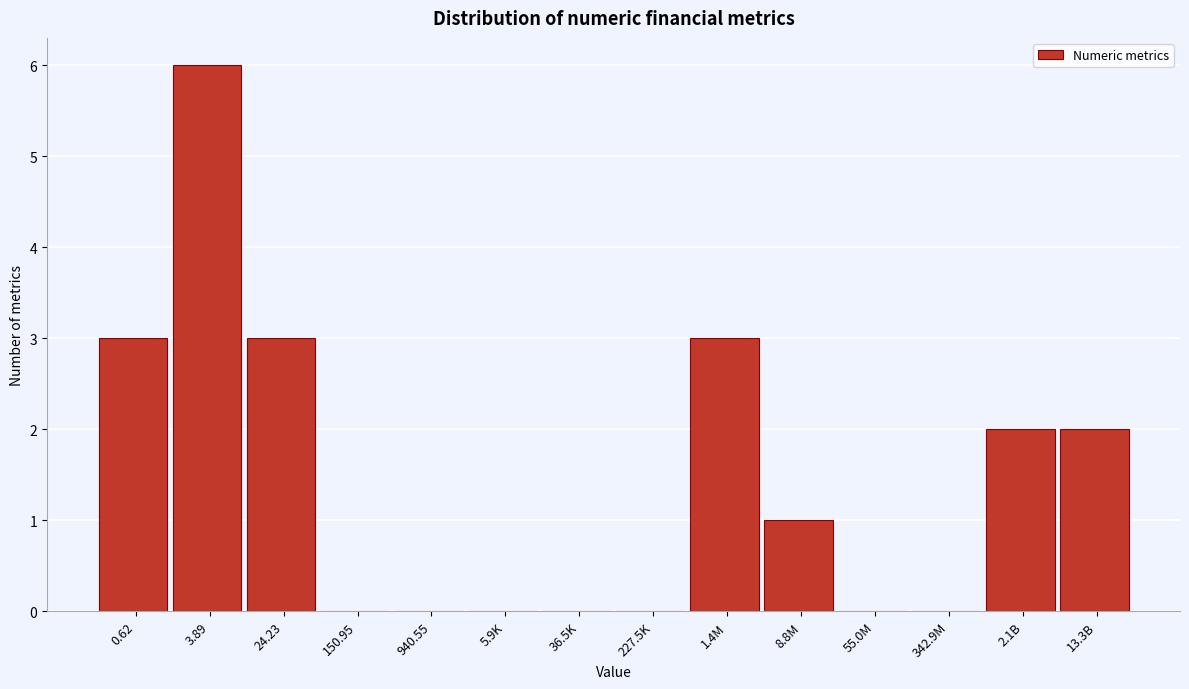

Reading right to left, what are all the values shown in this chart?

13.3B=2	2.1B=2	342.9M=0	55.0M=0	8.8M=1	1.4M=3	227.5K=0	36.5K=0	5.9K=0	940.55=0	150.95=0	24.23=3	3.89=6	0.62=3